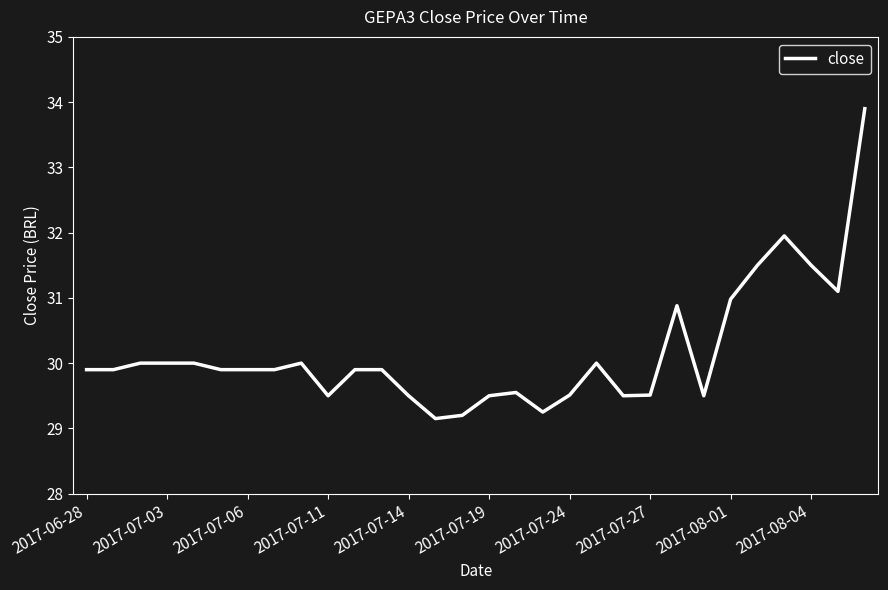

The chart shows a value of 11.4 at 2017-07-11. True or false?

False